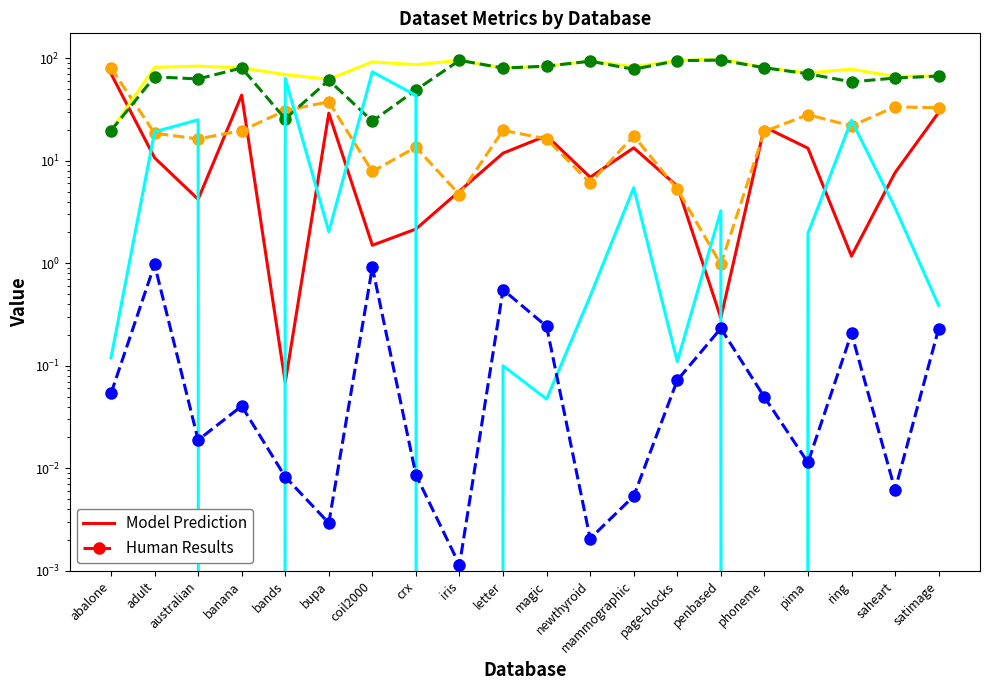

True or false: #Test and #TestWNC cross at least once.

False